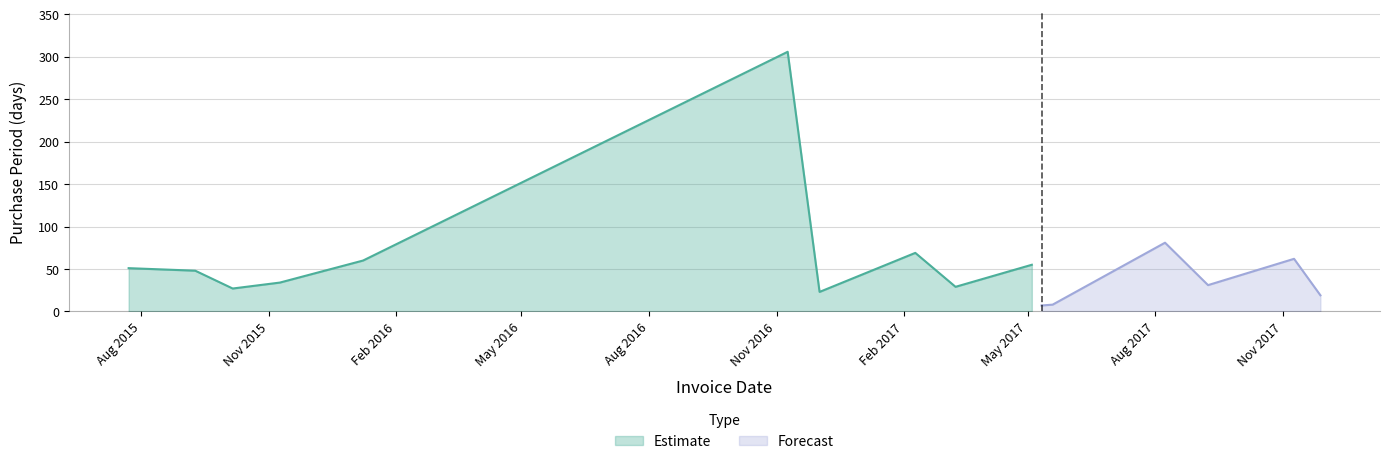

The value at 2016-11-09 is 306. True or false?

True